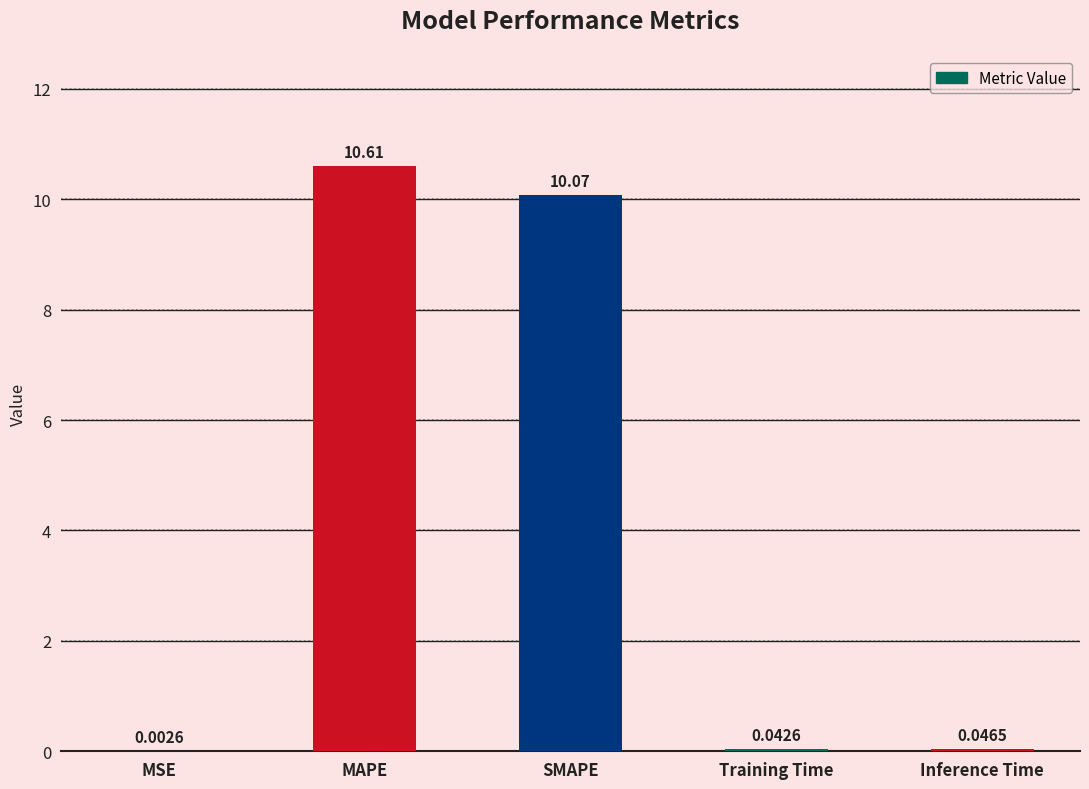

What is the sum of the values at Training Time and MAPE?

10.6